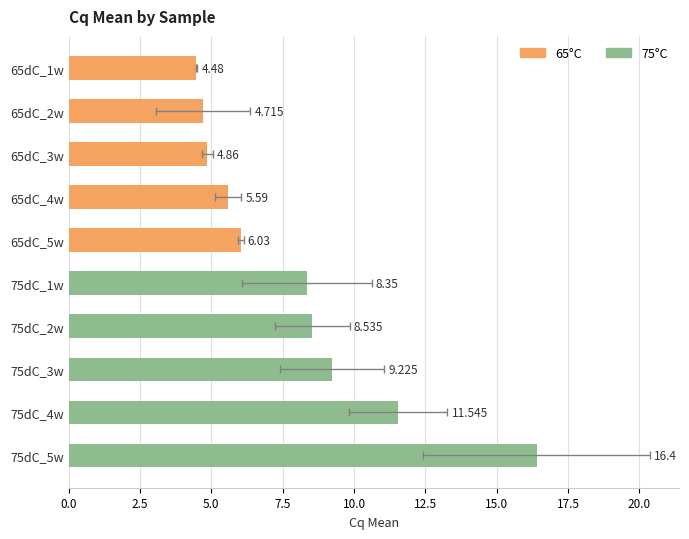

Is it true that the value at 65dC_4w is 5.6?

True